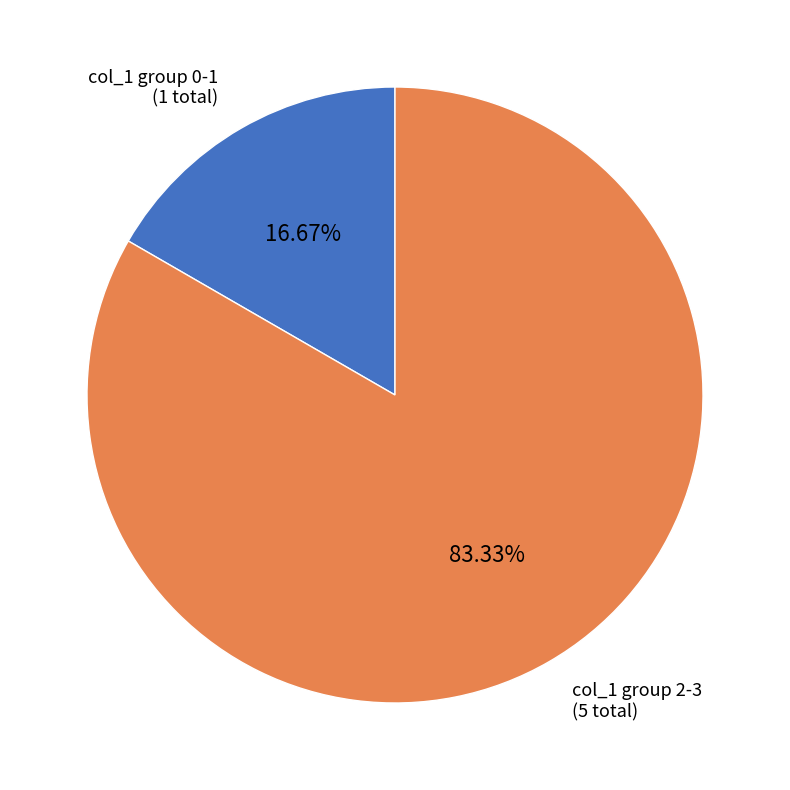

To the nearest percent, what is the difference between the largest and smallest slice percentages?

67%